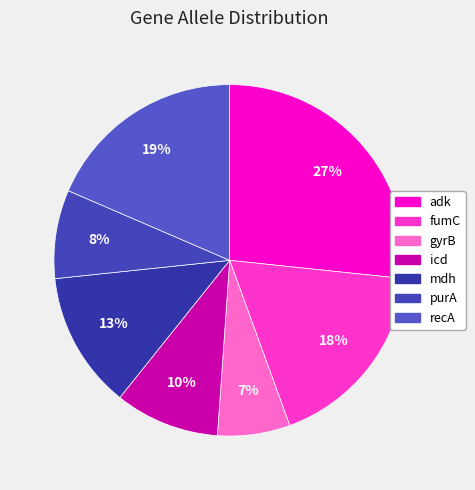

Does gyrB represent more than half of the total?

No